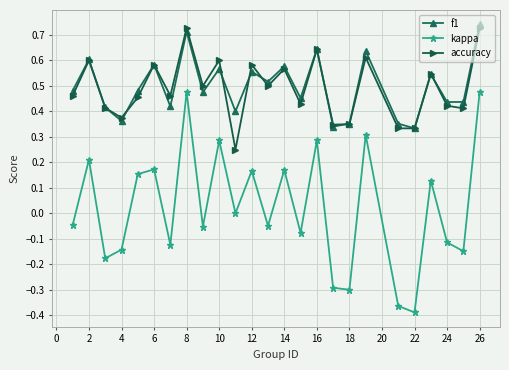

In kappa, how many points are higher than both neighbors (excluding endpoints)?

9